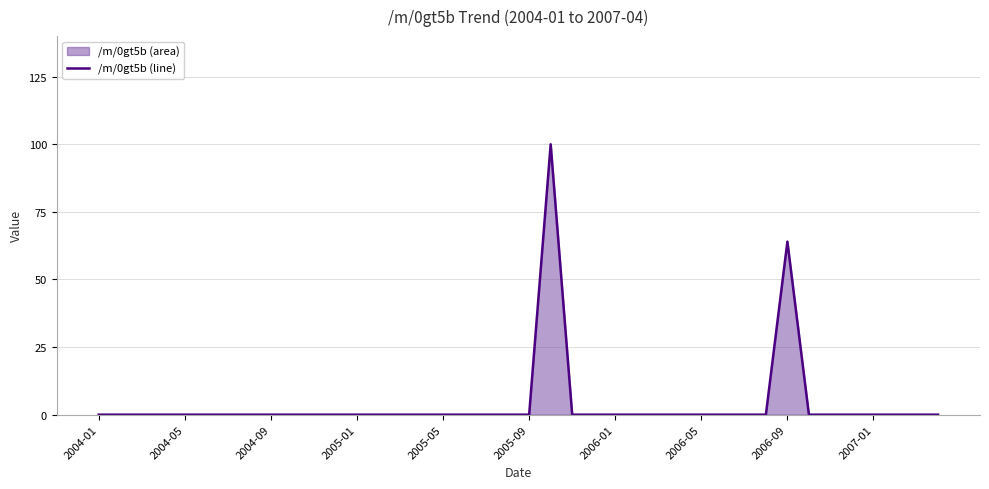

The chart shows a value of -55 at 2006-09. True or false?

False